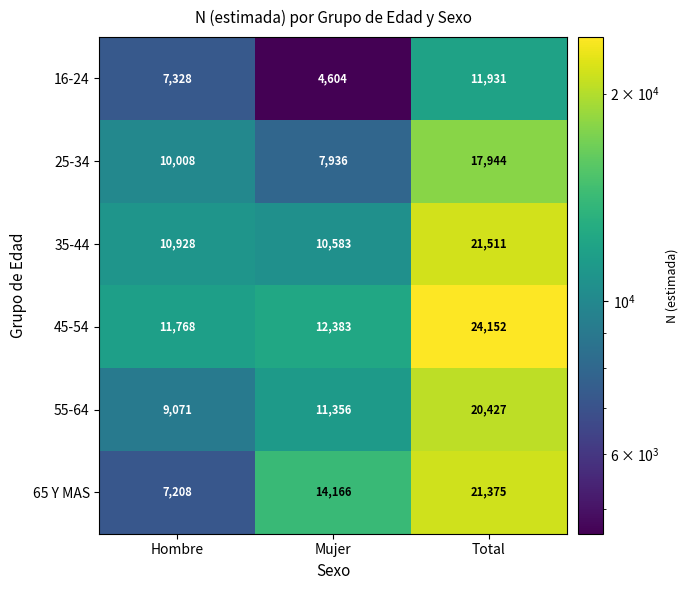

Which series has the largest total across all categories?

45-54